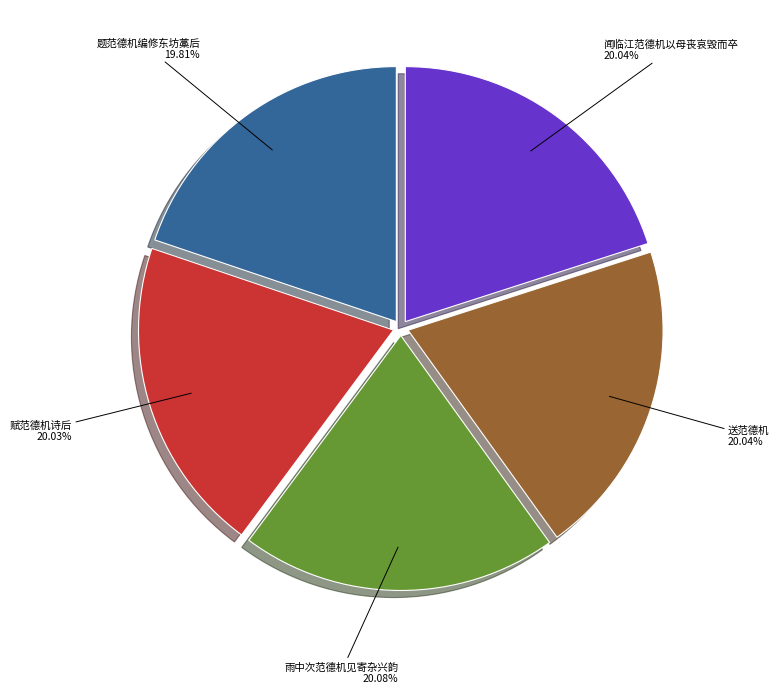

Approximately how many times larger is the value at 闻临江范德机以母丧哀毁而卒 compared to 赋范德机诗后?

1.0